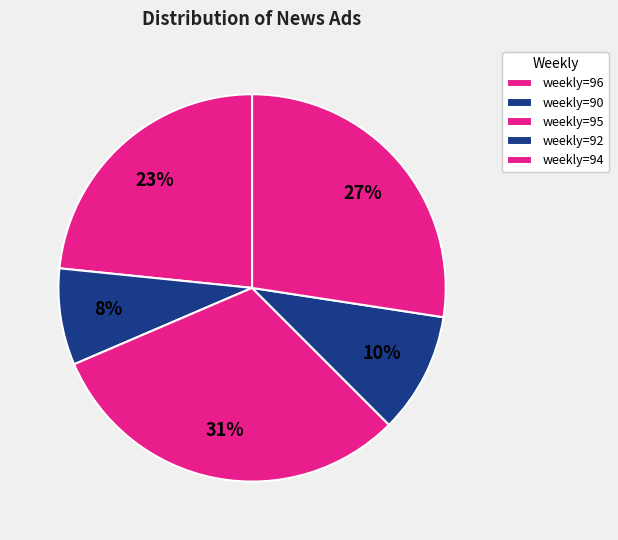

How many segments does this pie chart have?

5